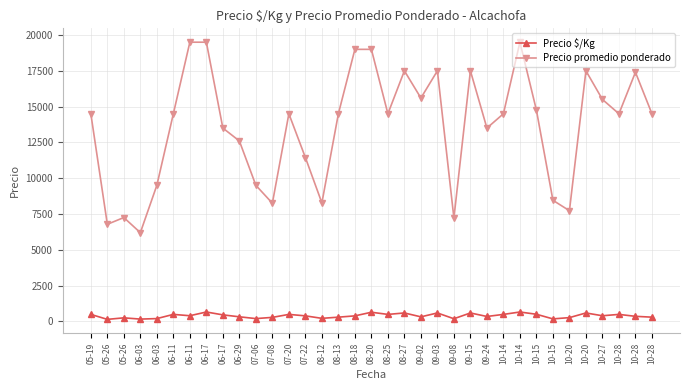

True or false: Precio promedio ponderado and Precio $/Kg cross at least once.

False